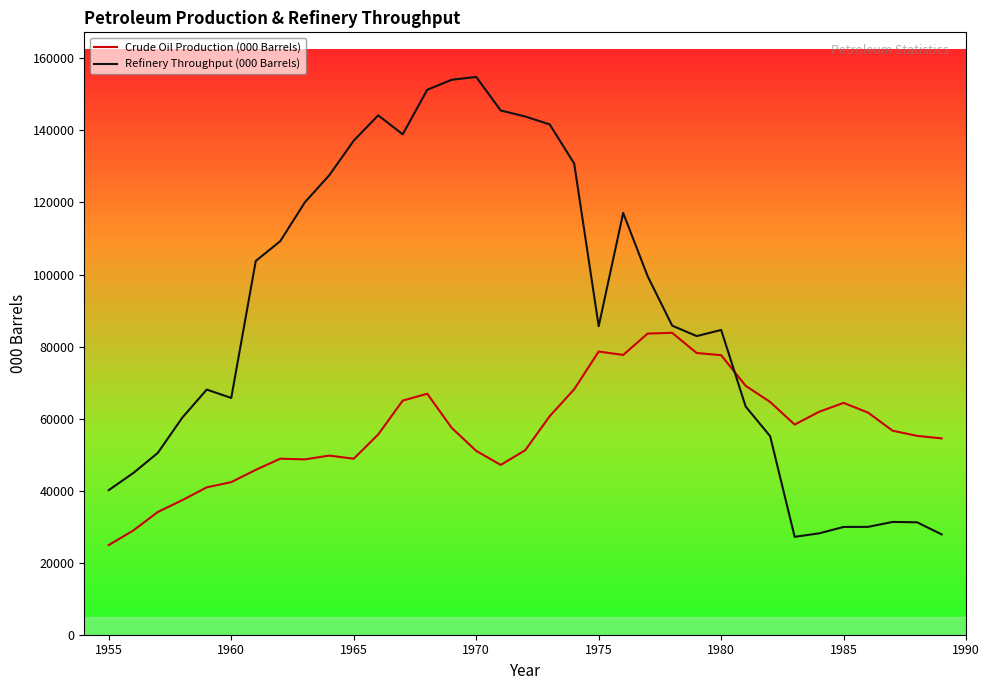

Which series ends up on top after the final intersection of Refinery Throughput (000 Barrels) and Crude Oil Production (000 Barrels)?

Crude Oil Production (000 Barrels)